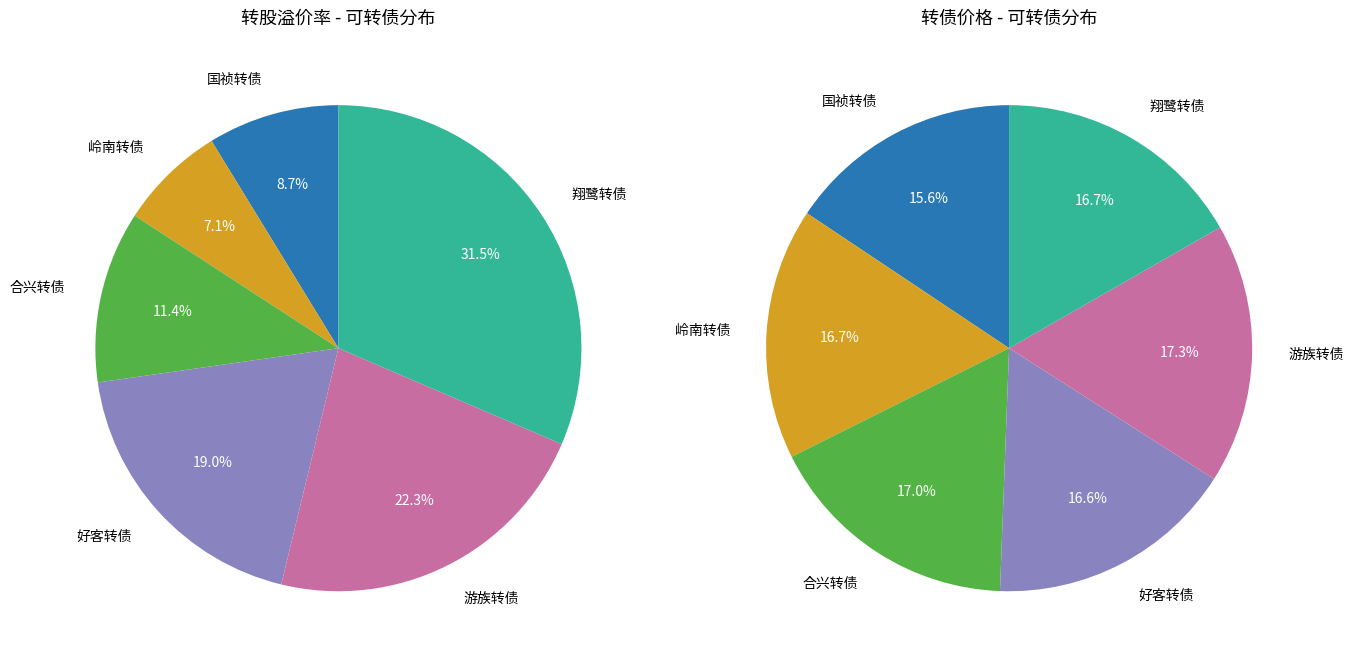

How many segments does this pie chart have?

6